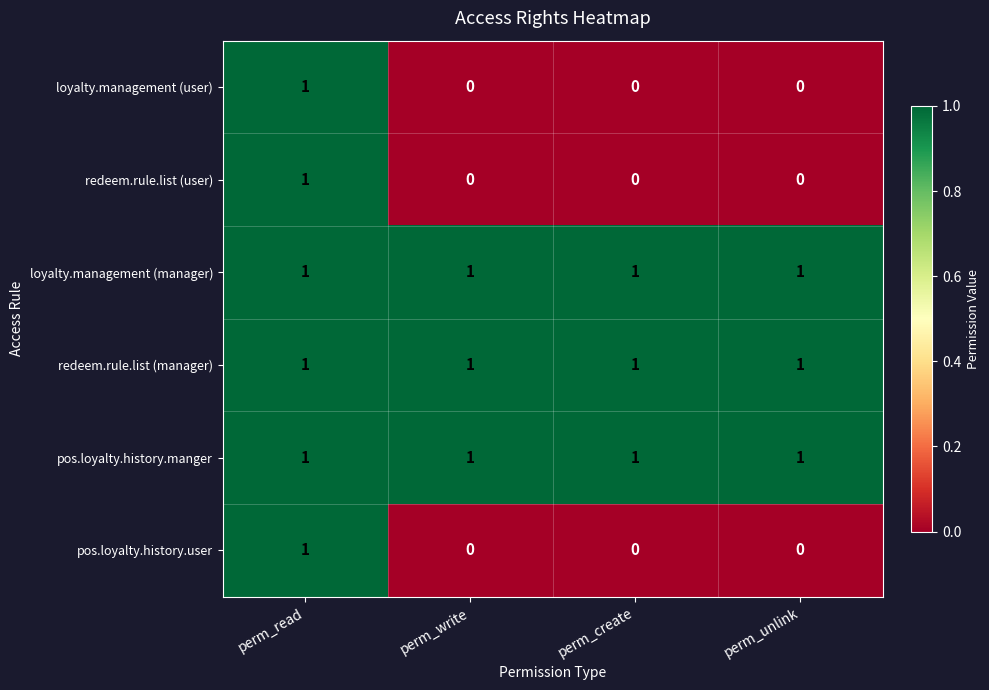

What is the total value across all series at perm_read?

6